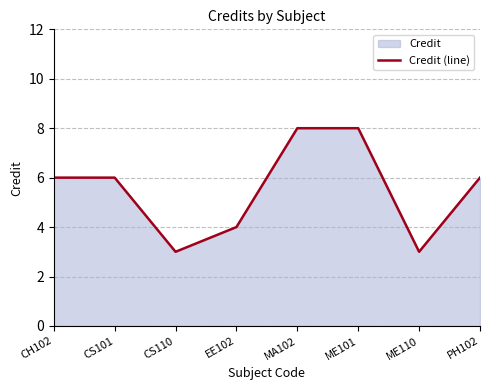

The value at PH102 is 4. True or false?

False